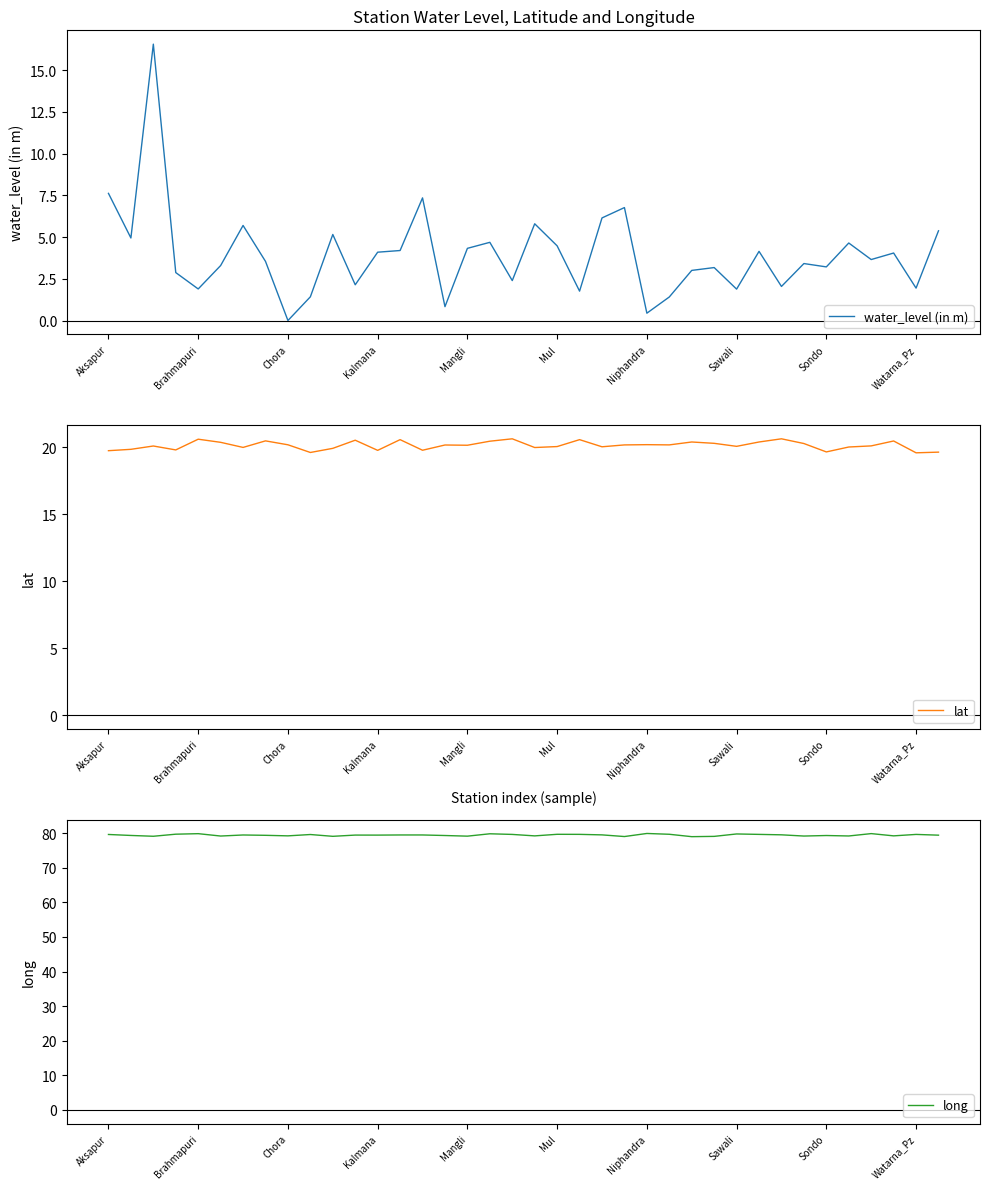

In water_level (in m), how many points are higher than both neighbors (excluding endpoints)?

12